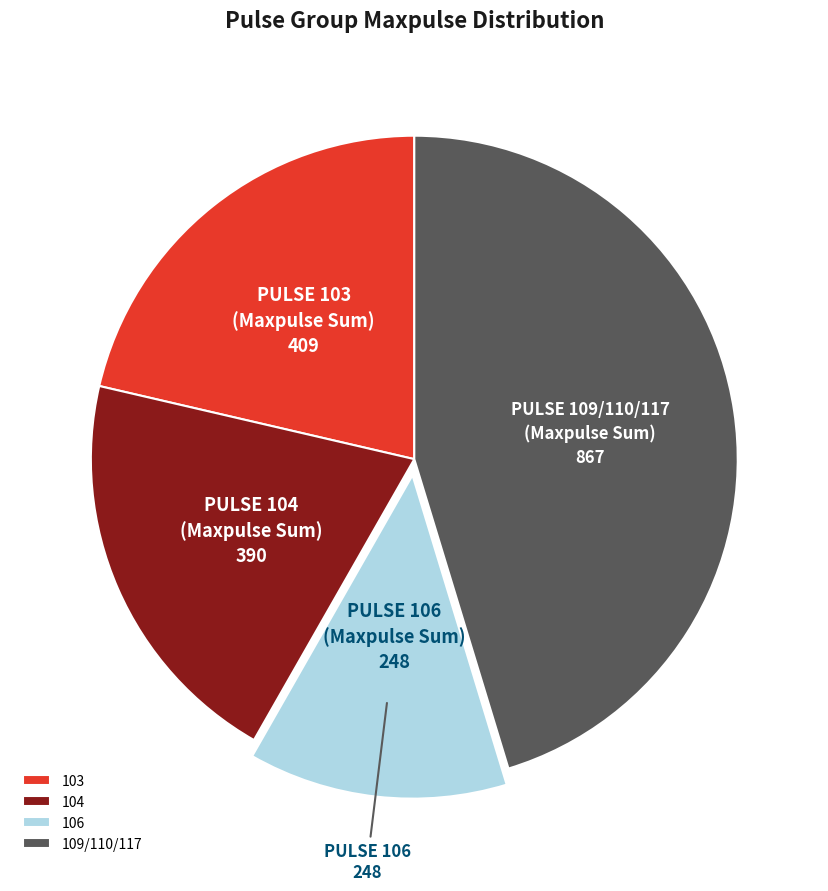

Is it true that 103 is 21% of the pie?

True